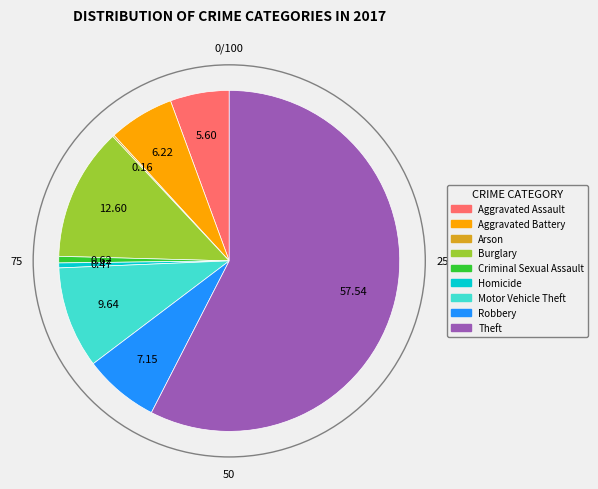

Does any single category account for the majority?

Yes